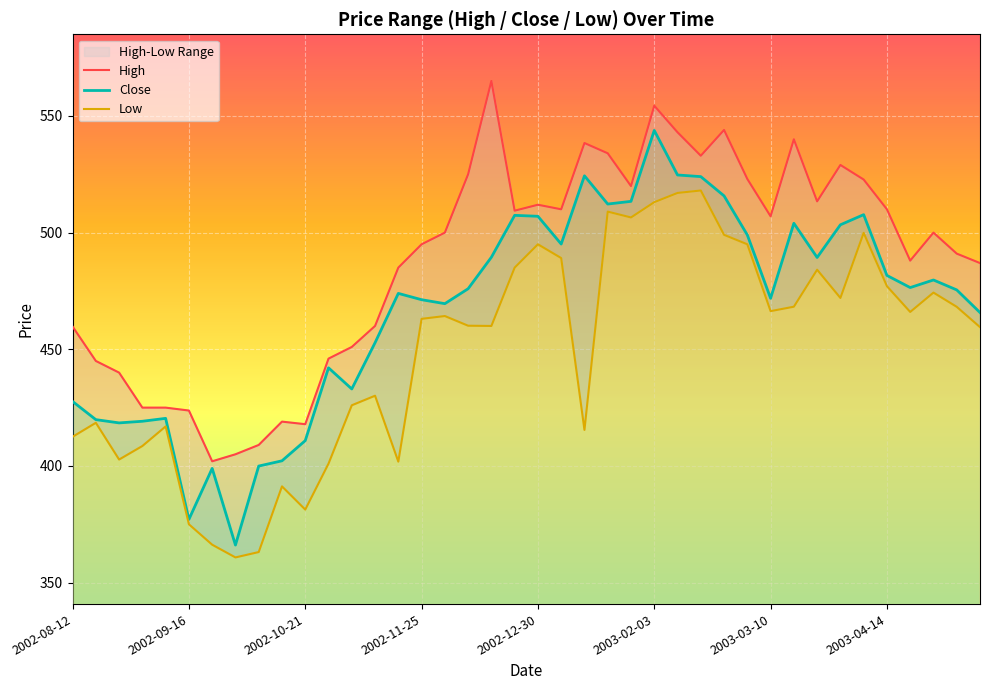

True or false: Low and High intersect in this chart.

False